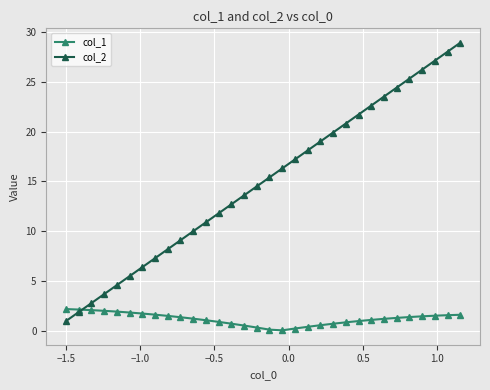

Rank the series by their average value, from highest to lowest.

col_2, col_1